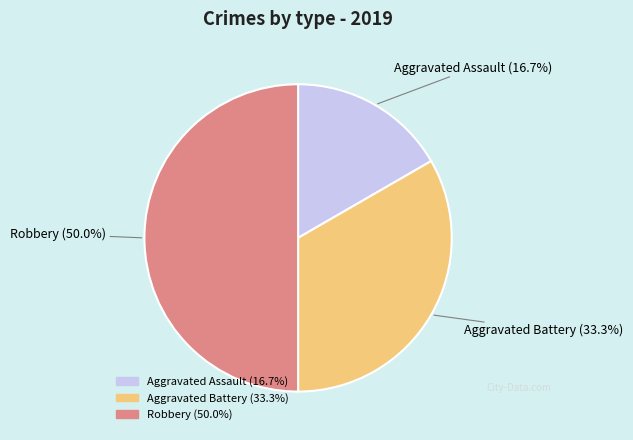

Count the number of slices in the pie.

3